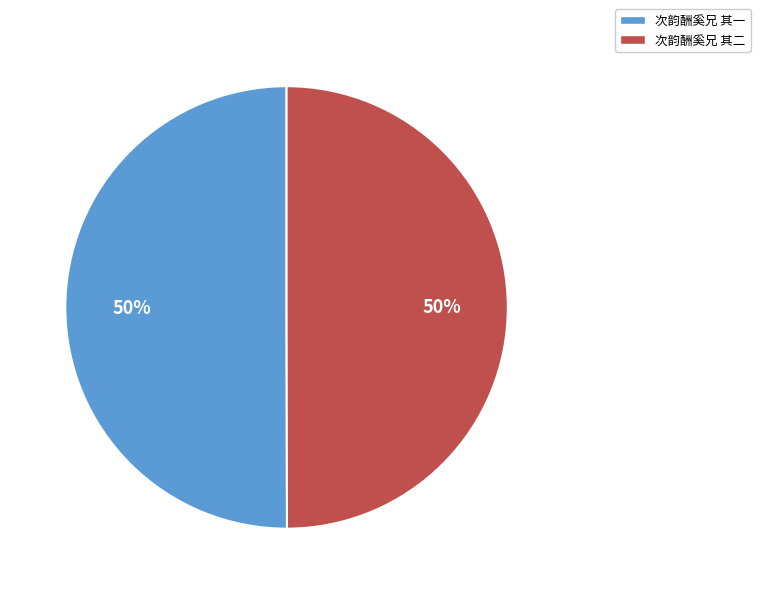

To the nearest percent, what is the average slice percentage?

50%